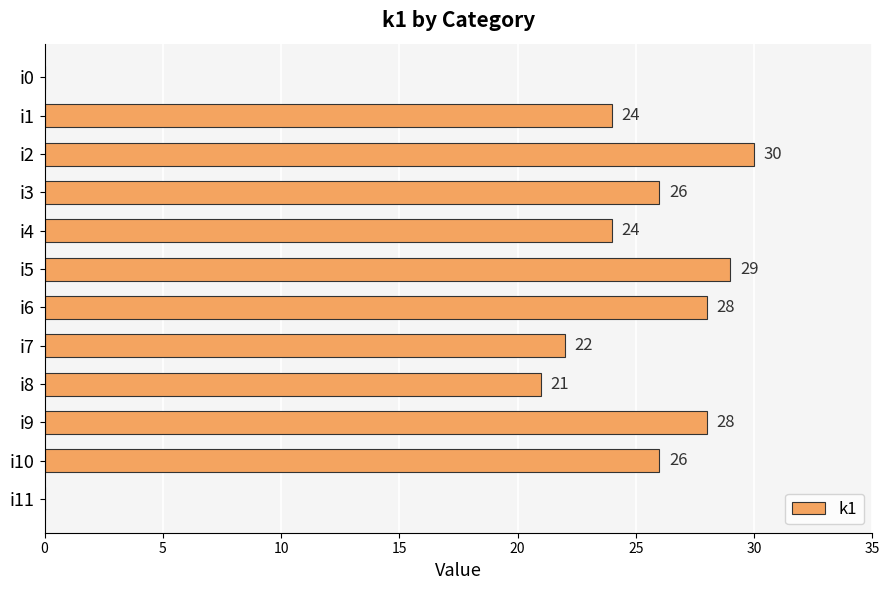

What is the sum of all values?

258